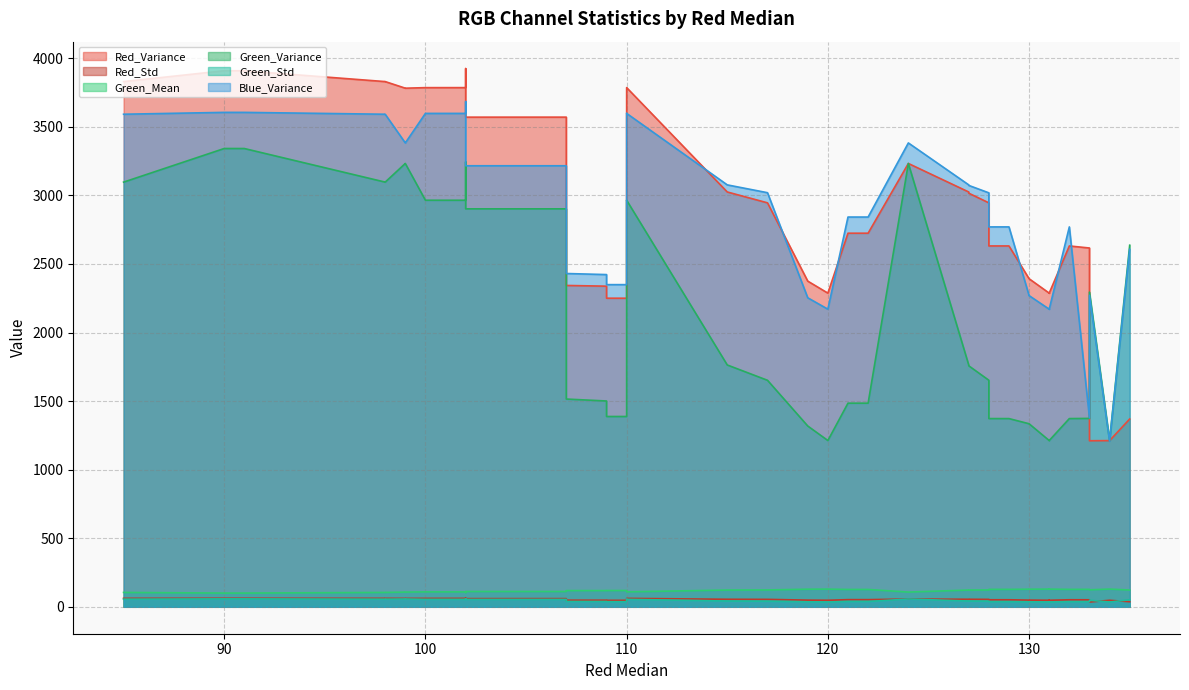

What is the value of the Red_Std point at the 28th from the left?

54.3